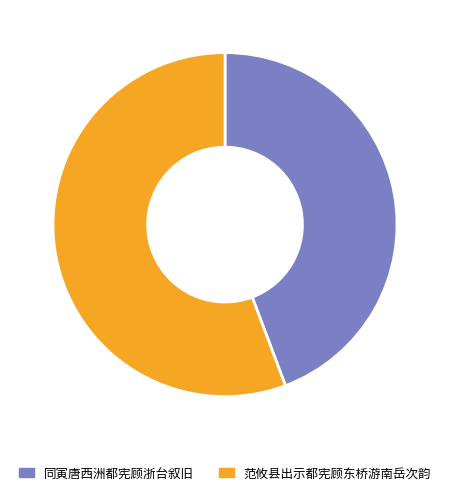

Between 同寅唐西洲都宪顾浙台叙旧 and 范攸县出示都宪顾东桥游南岳次韵, which is larger?

范攸县出示都宪顾东桥游南岳次韵